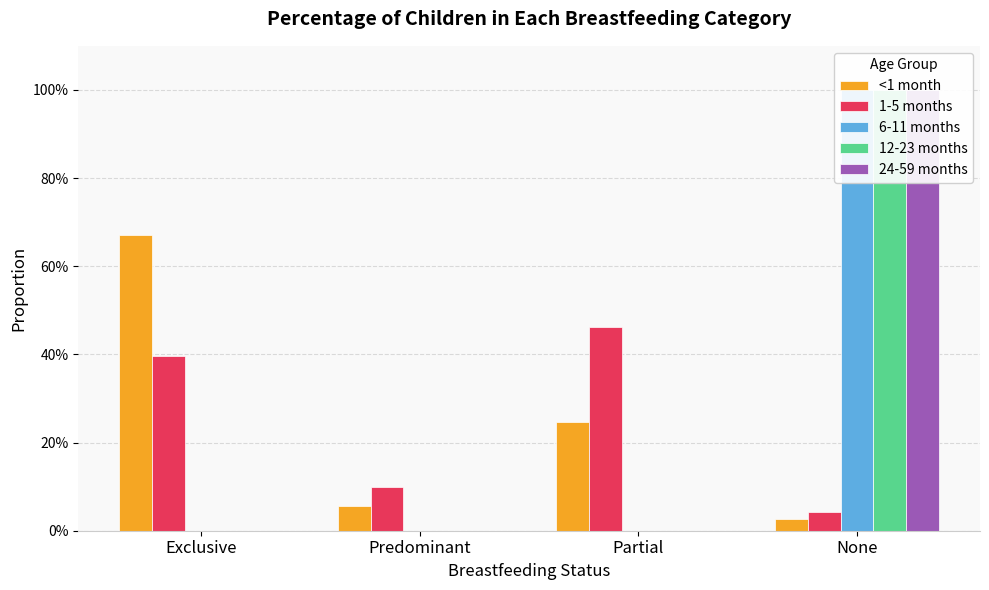

At which category is the sum across all series the highest?

None